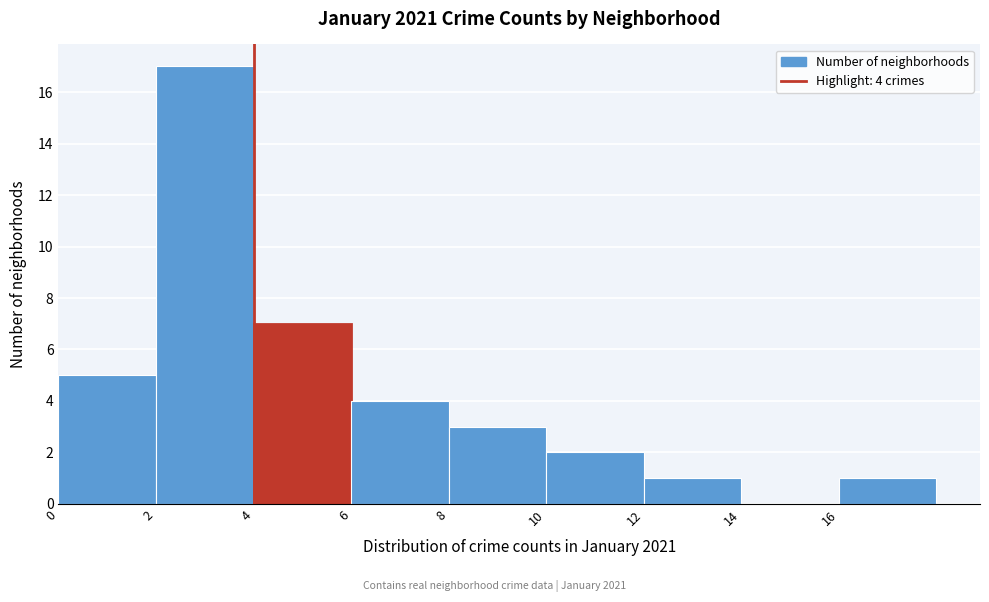

Which range on the x-axis has the tallest bar?

2 to 4